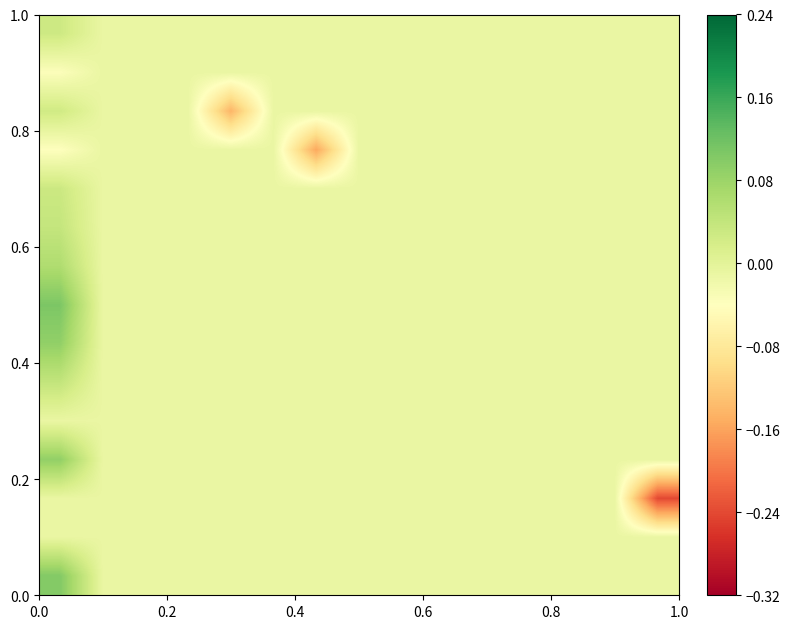

At how many categories does at least one series exceed 0?

1